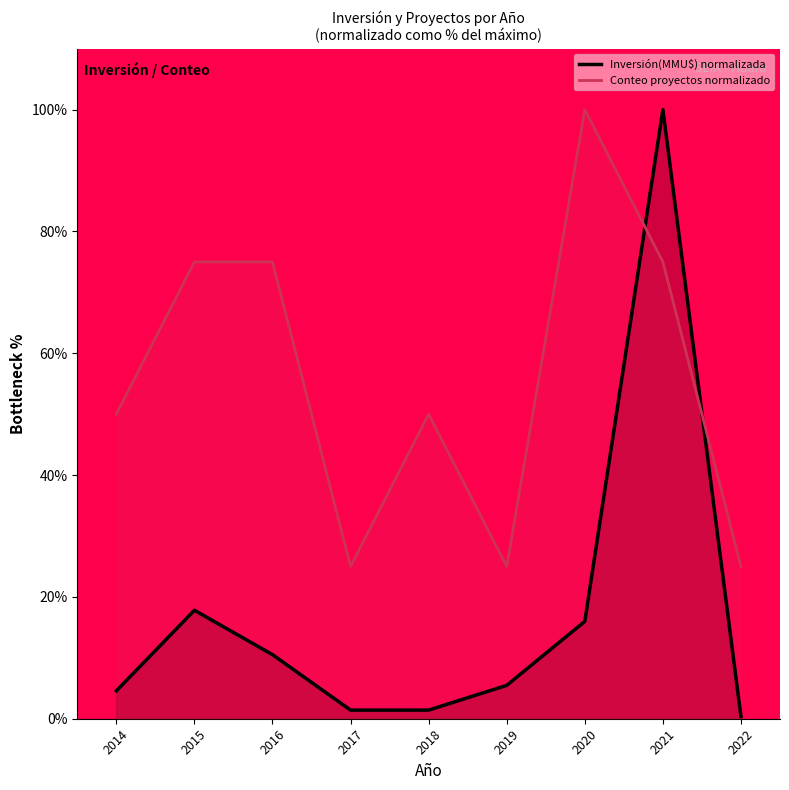

In Inversión(MMU$) normalizada, how many points are lower than both neighbors (excluding endpoints)?

1